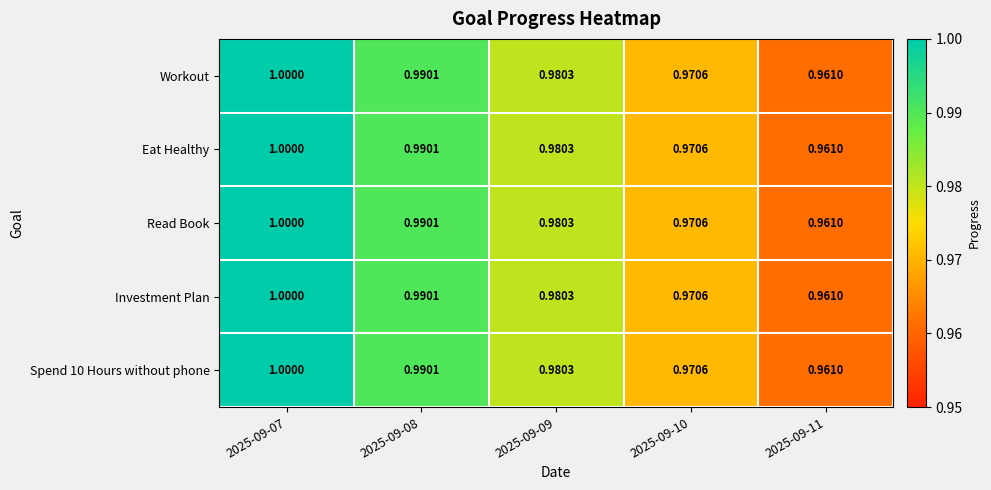

Is the value of Spend 10 Hours without phone at 2025-09-09 greater than the value of Workout at 2025-09-10?

Yes